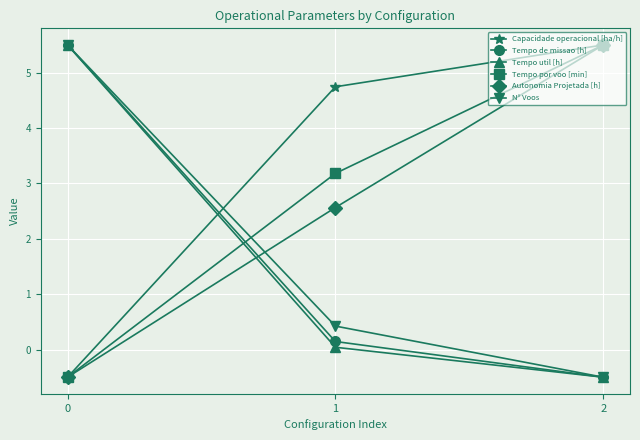

What is the approximate value of Tempo de missao [h] at 1?

0.1